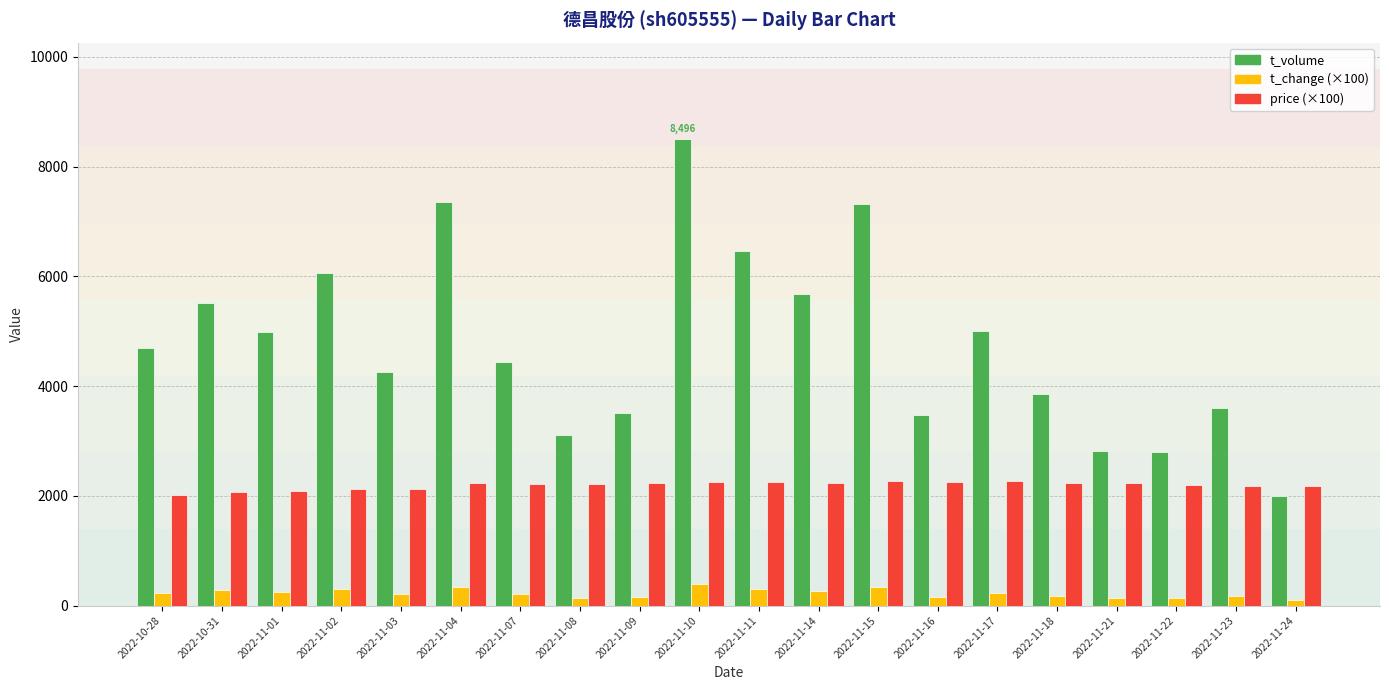

What is the label of the 10th bar from the left?

2022-11-10